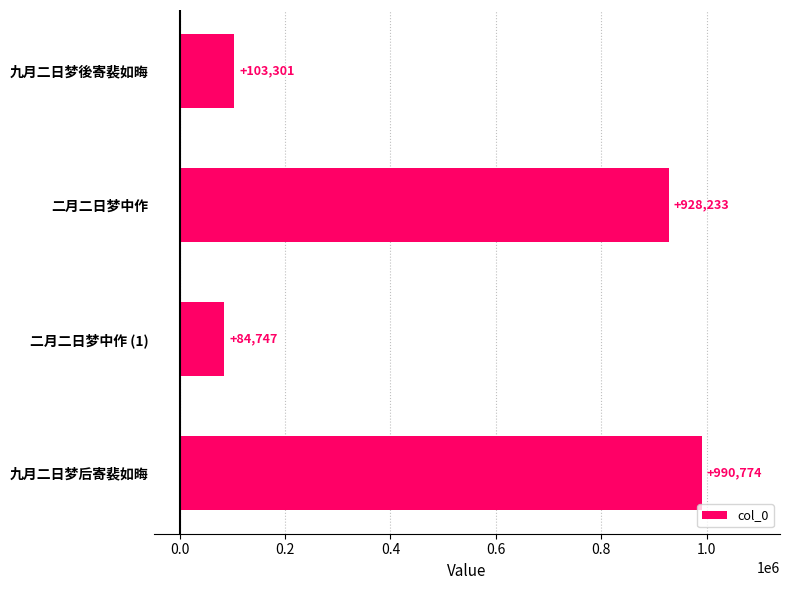

What is the ratio of the value at 二月二日梦中作 to the value at 二月二日梦中作 (1)?

11.0